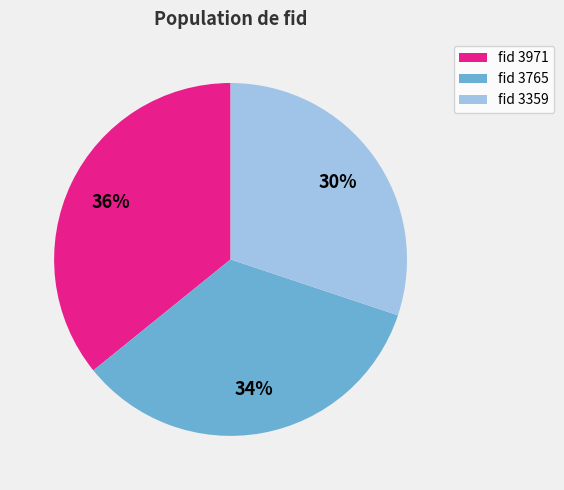

What is the smallest slice in the pie chart?

fid 3359